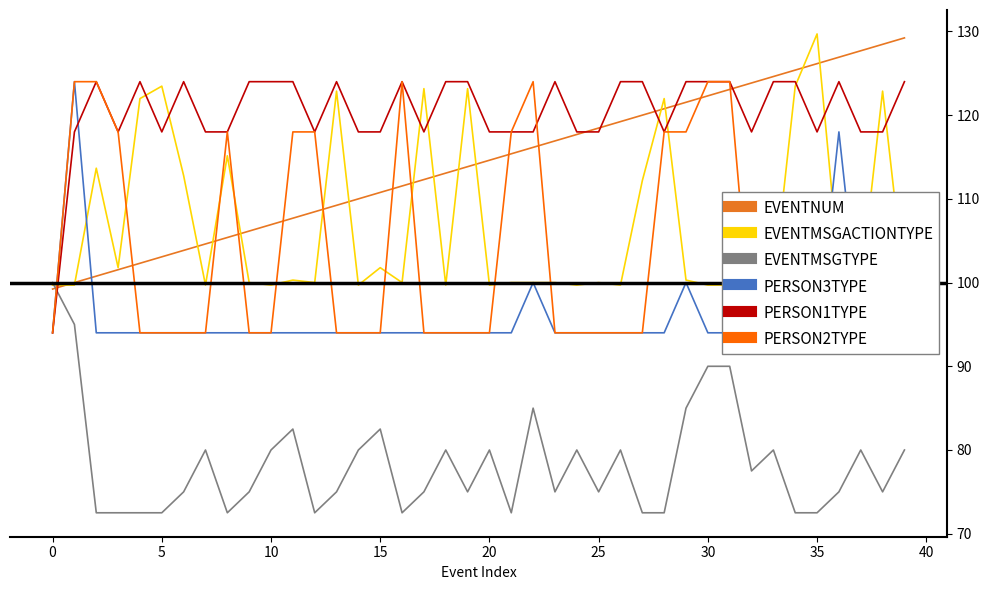

What is the label of the 17th point from the right?

23